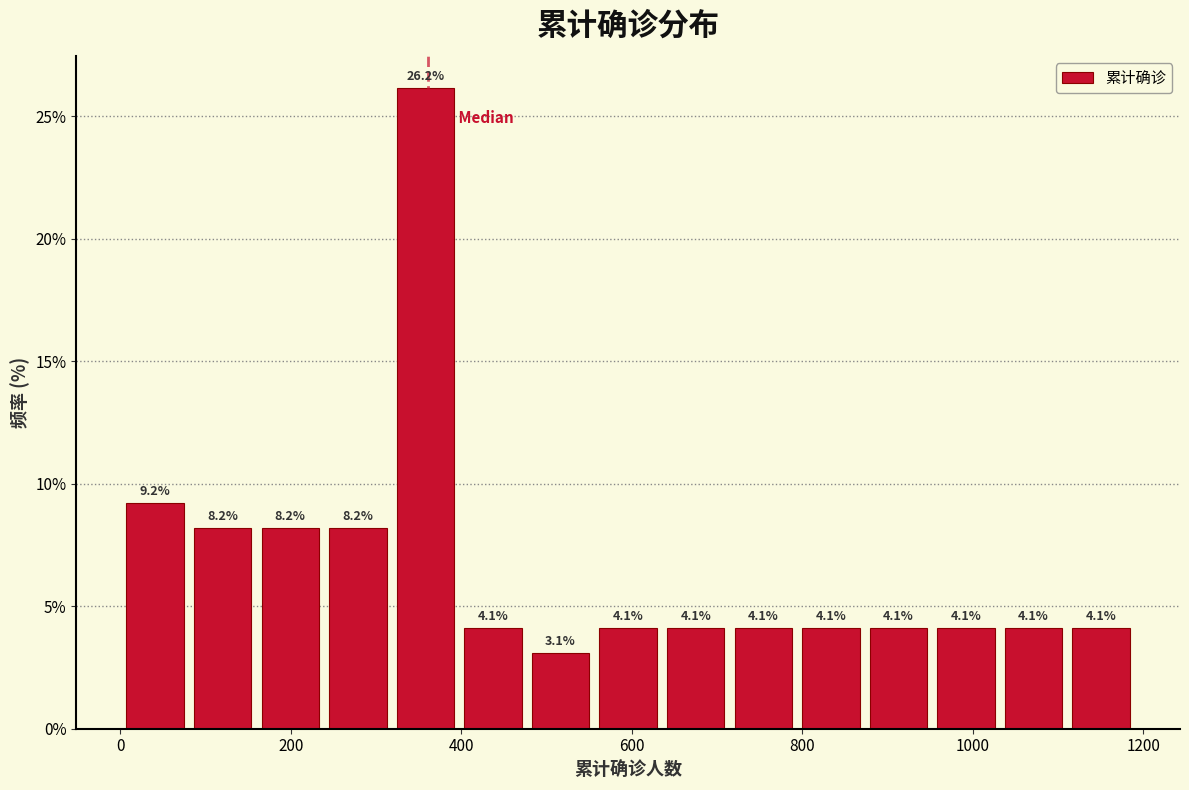

Read against the x-axis, roughly where is the centre of the tallest bar?

360